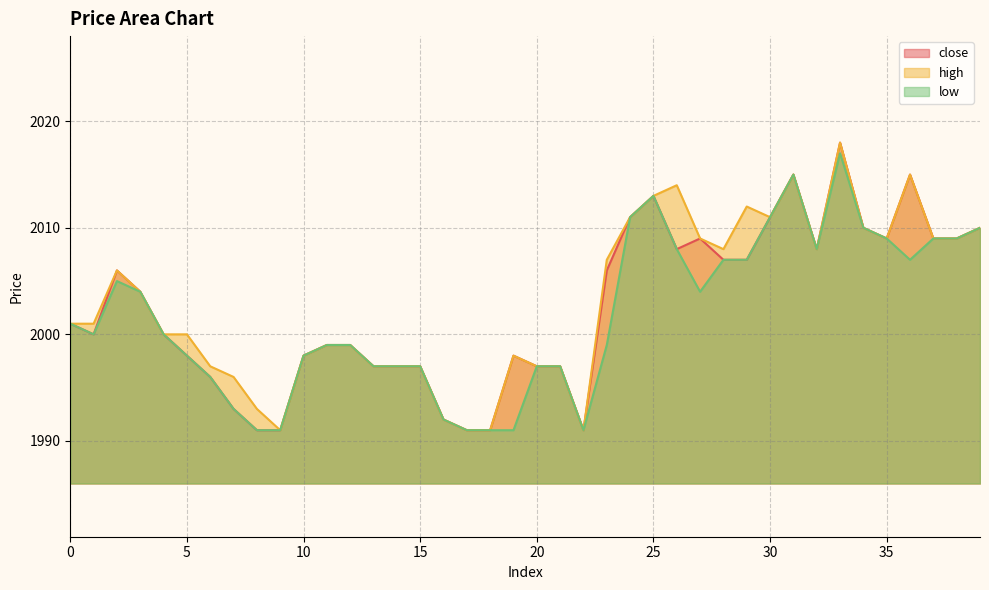

At how many categories does at least one series exceed 2000?

21